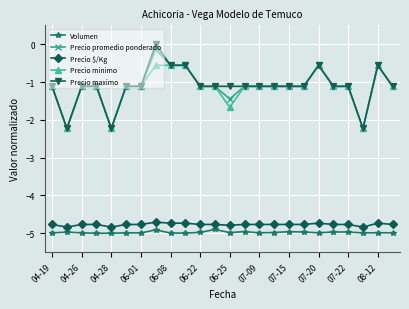

True or false: Precio $/Kg has more than 0 points higher than both neighbors.

True